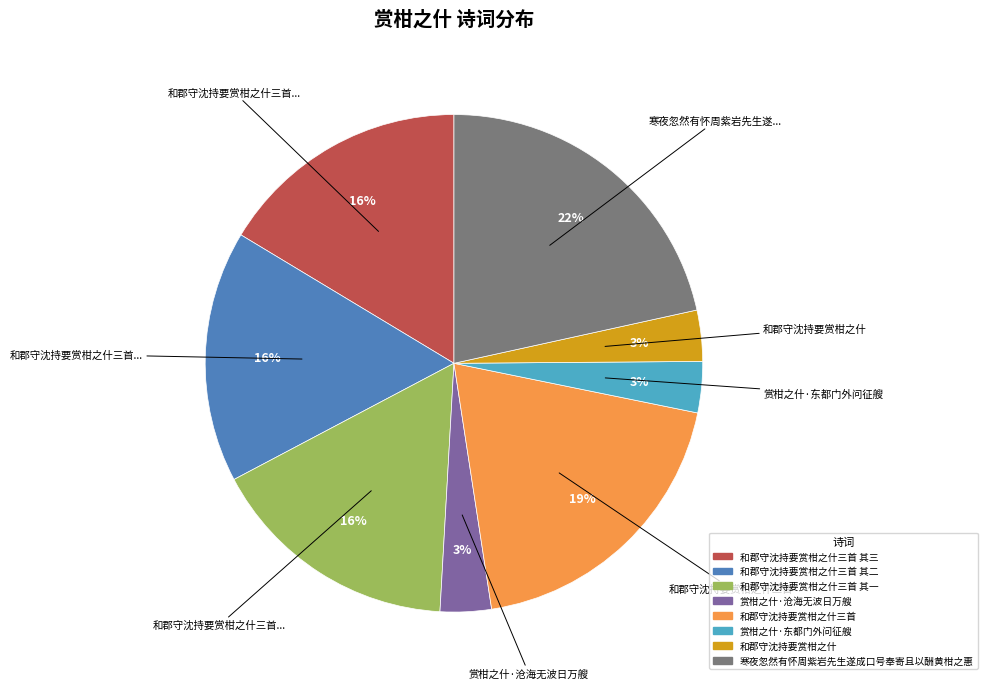

Is there a majority slice in this chart?

No